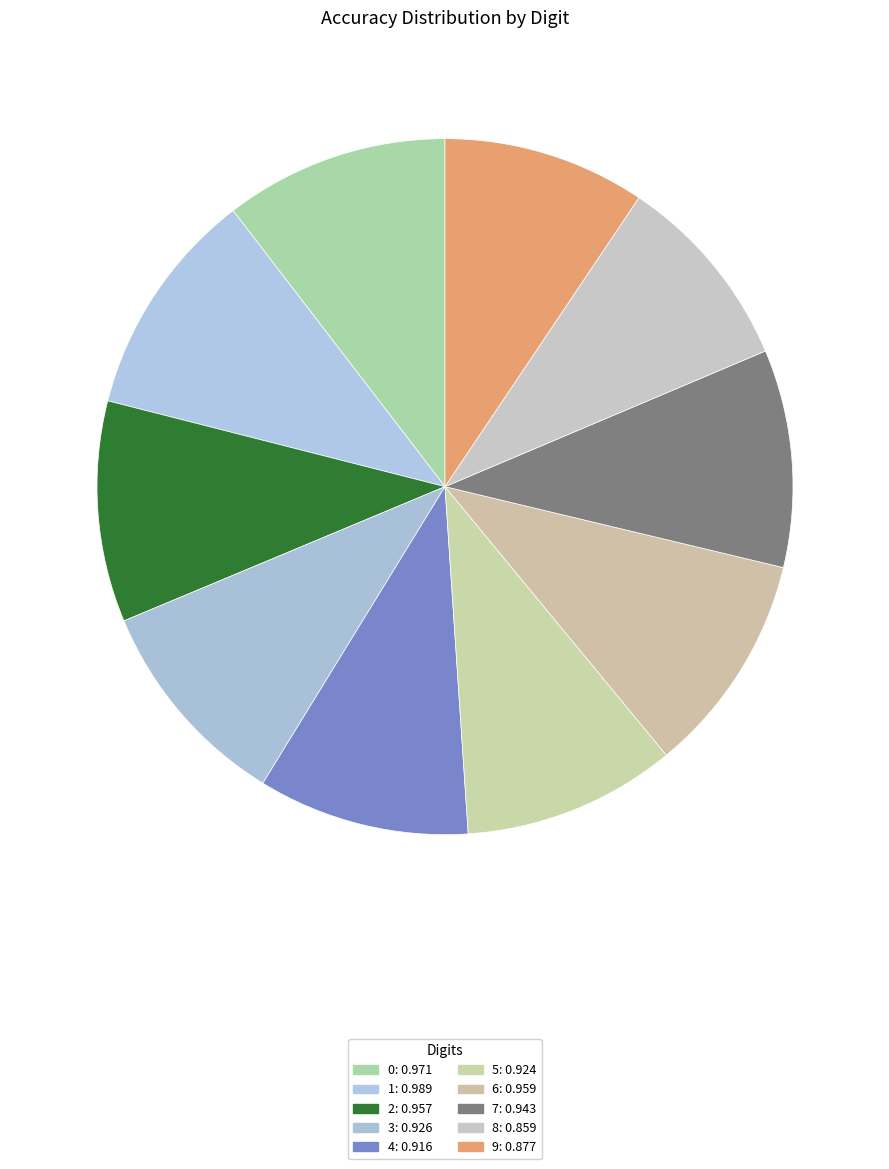

Which category has the biggest portion of the pie?

1